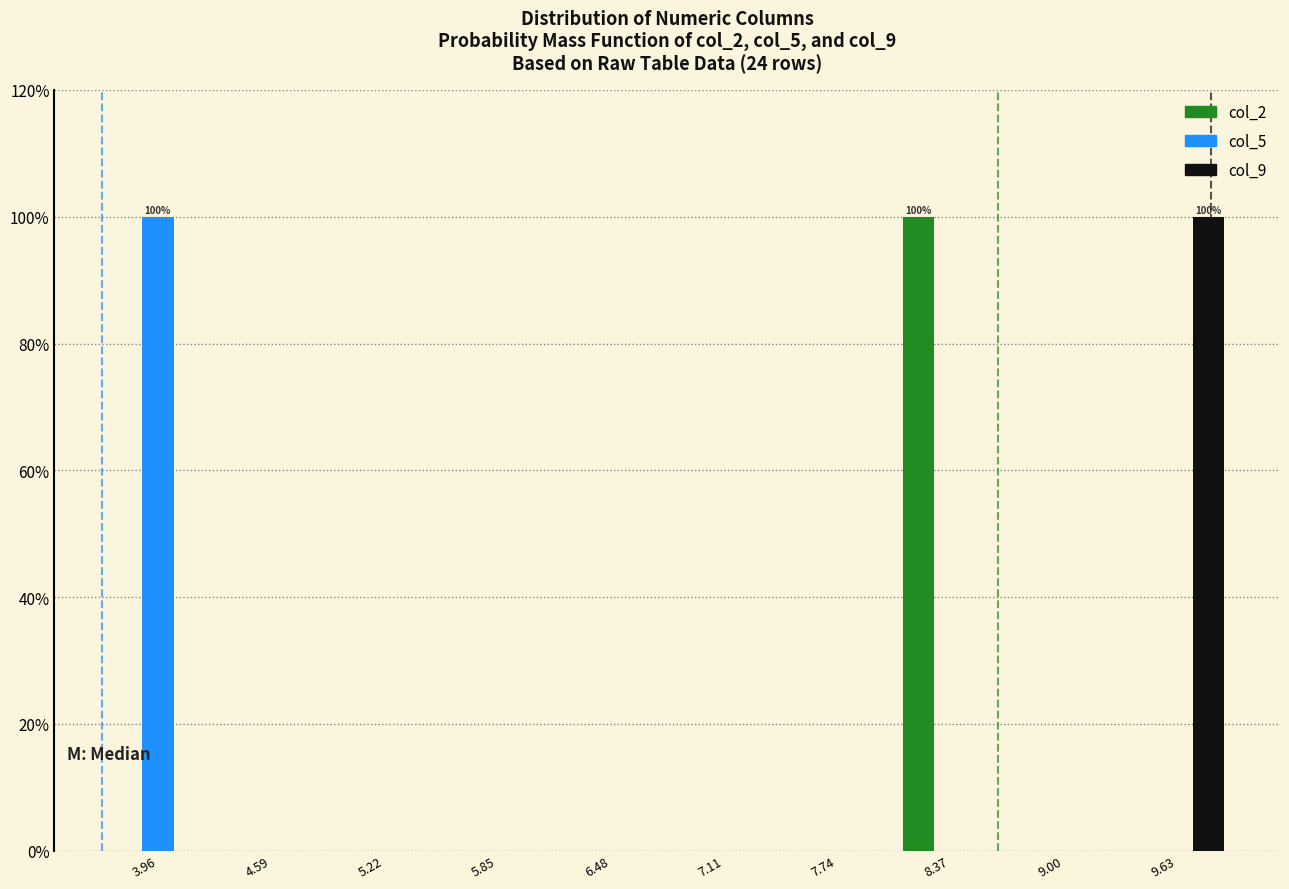

In the col_9 series, which range on the x-axis has the tallest bar?

9.3 to 9.9